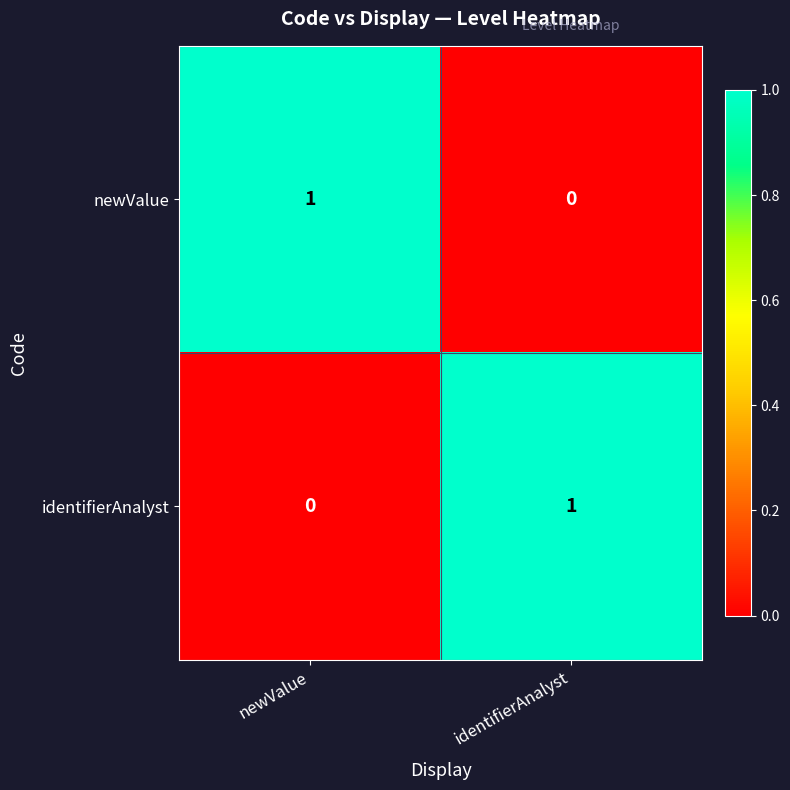

The newValue series shows 1 at newValue. True or false?

True